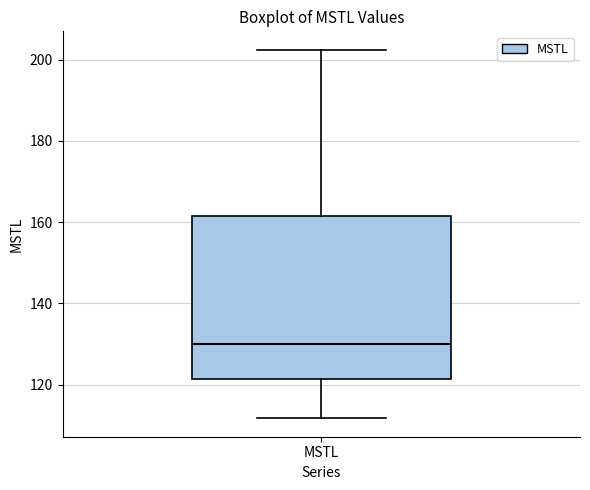

Transcribe this box plot: give where the median line is, the range the box spans, and where the two whiskers end, as read against the y-axis. The values are not printed on the chart, so give them approximately, as read against the axis.

median 130, box 122 to 162, whiskers 112 to 202